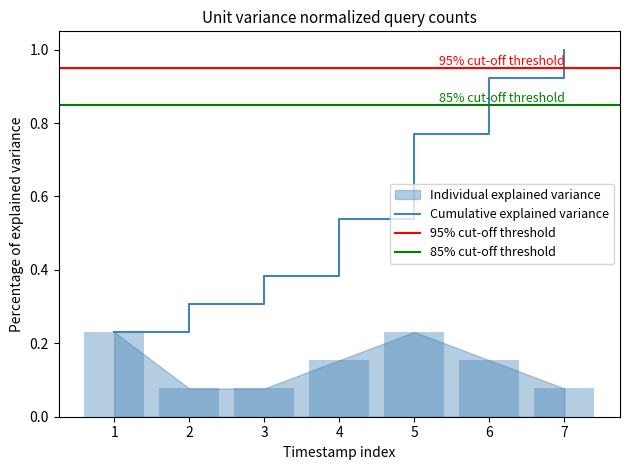

List the labels in order of Cumulative explained variance value, largest first.

7, 6, 5, 4, 3, 2, 1